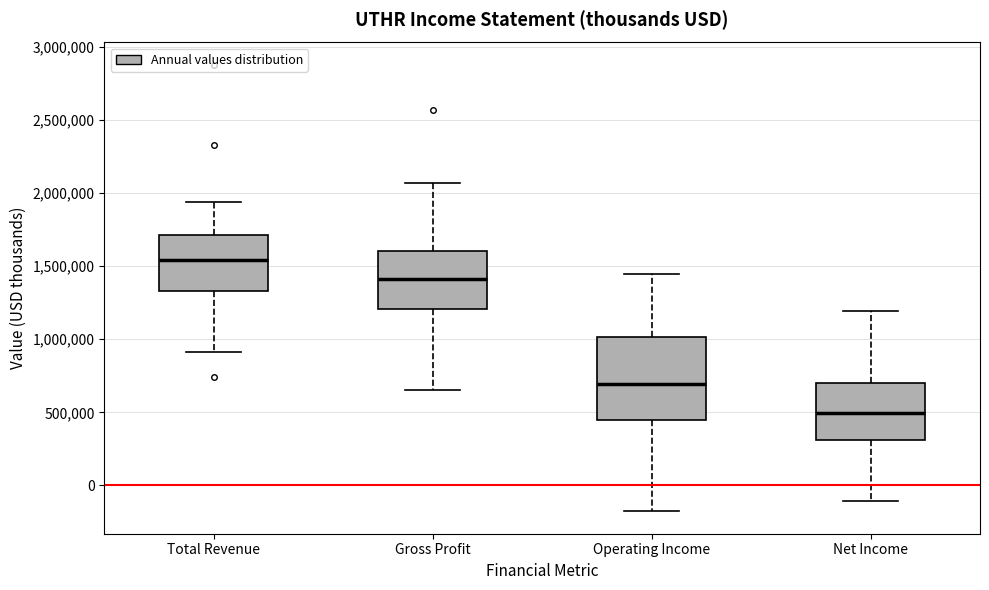

Reading left to right, read every box against the y-axis: the position of its median line, the range the box covers, and the ends of its whiskers. The values are not printed on the chart, so give them approximately, as read against the axis.

Total Revenue: median 1550000, box 1350000 to 1700000, whiskers 900000 to 1950000
Gross Profit: median 1400000, box 1200000 to 1600000, whiskers 650000 to 2050000
Operating Income: median 700000, box 450000 to 1000000, whiskers -200000 to 1450000
Net Income: median 500000, box 300000 to 700000, whiskers -100000 to 1200000